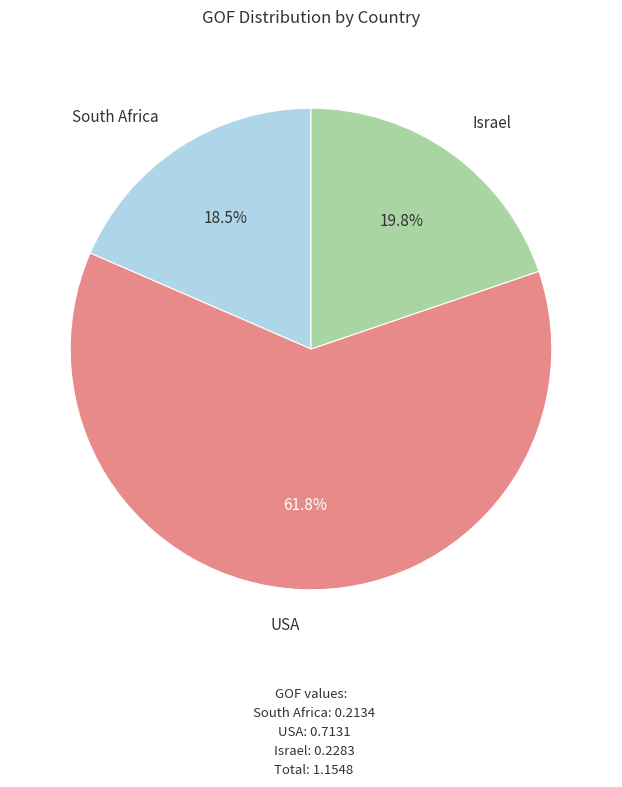

Is there a majority slice in this chart?

Yes